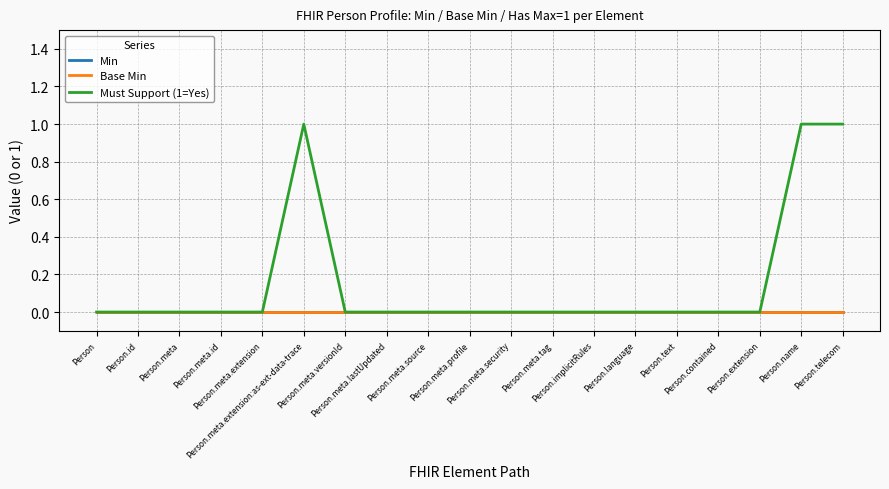

Does the chart have visible grid lines?

Yes